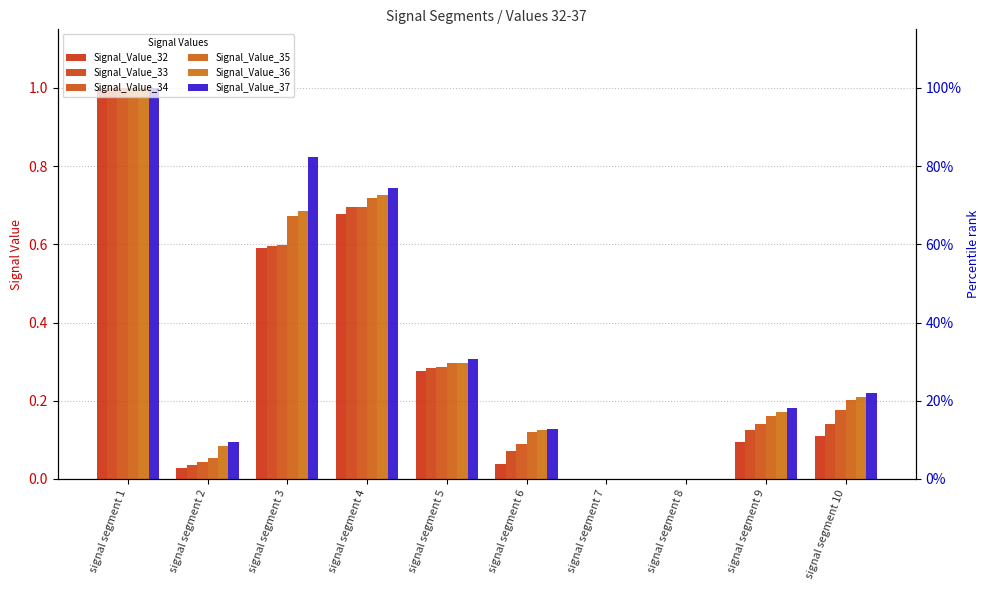

Does the chart contain any negative values?

No